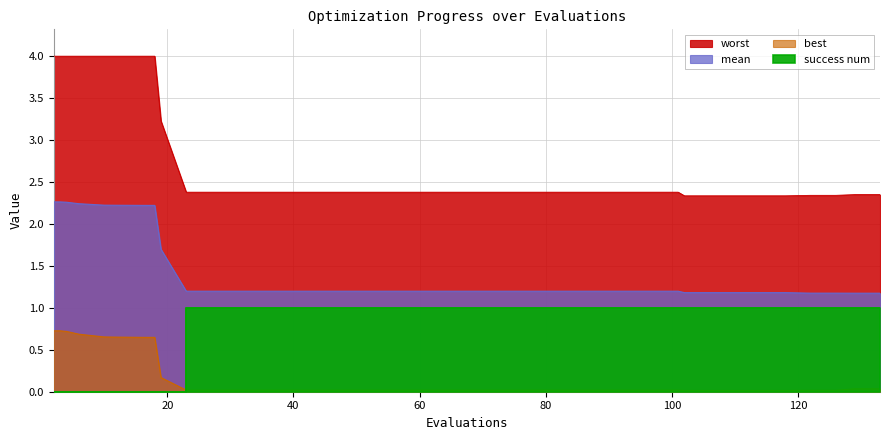

What is the difference between the maximum and second lowest values in the mean series?

1.1